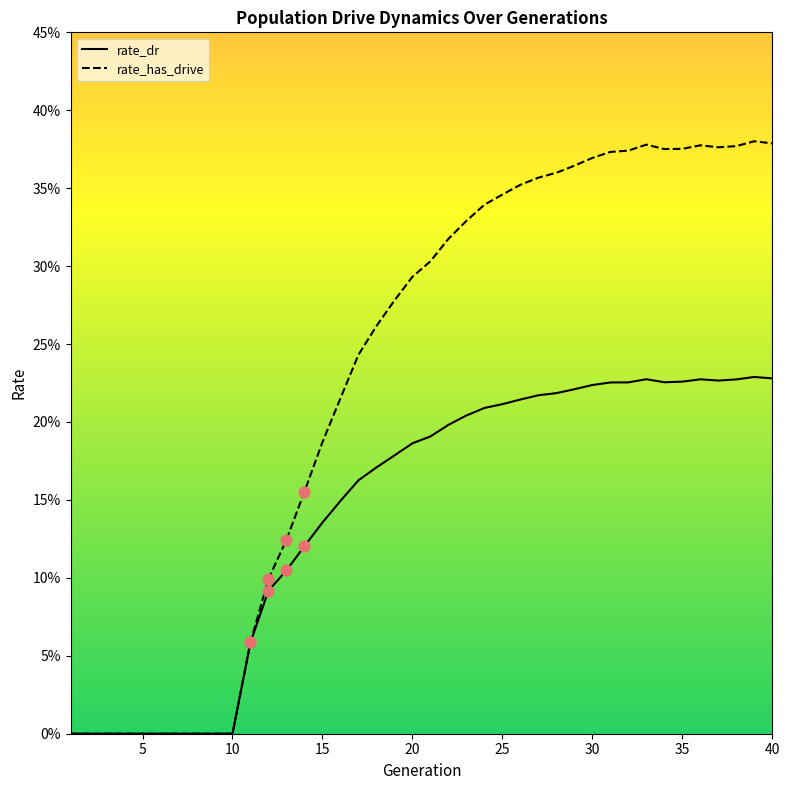

What is the total value across all series at 26?

0.6